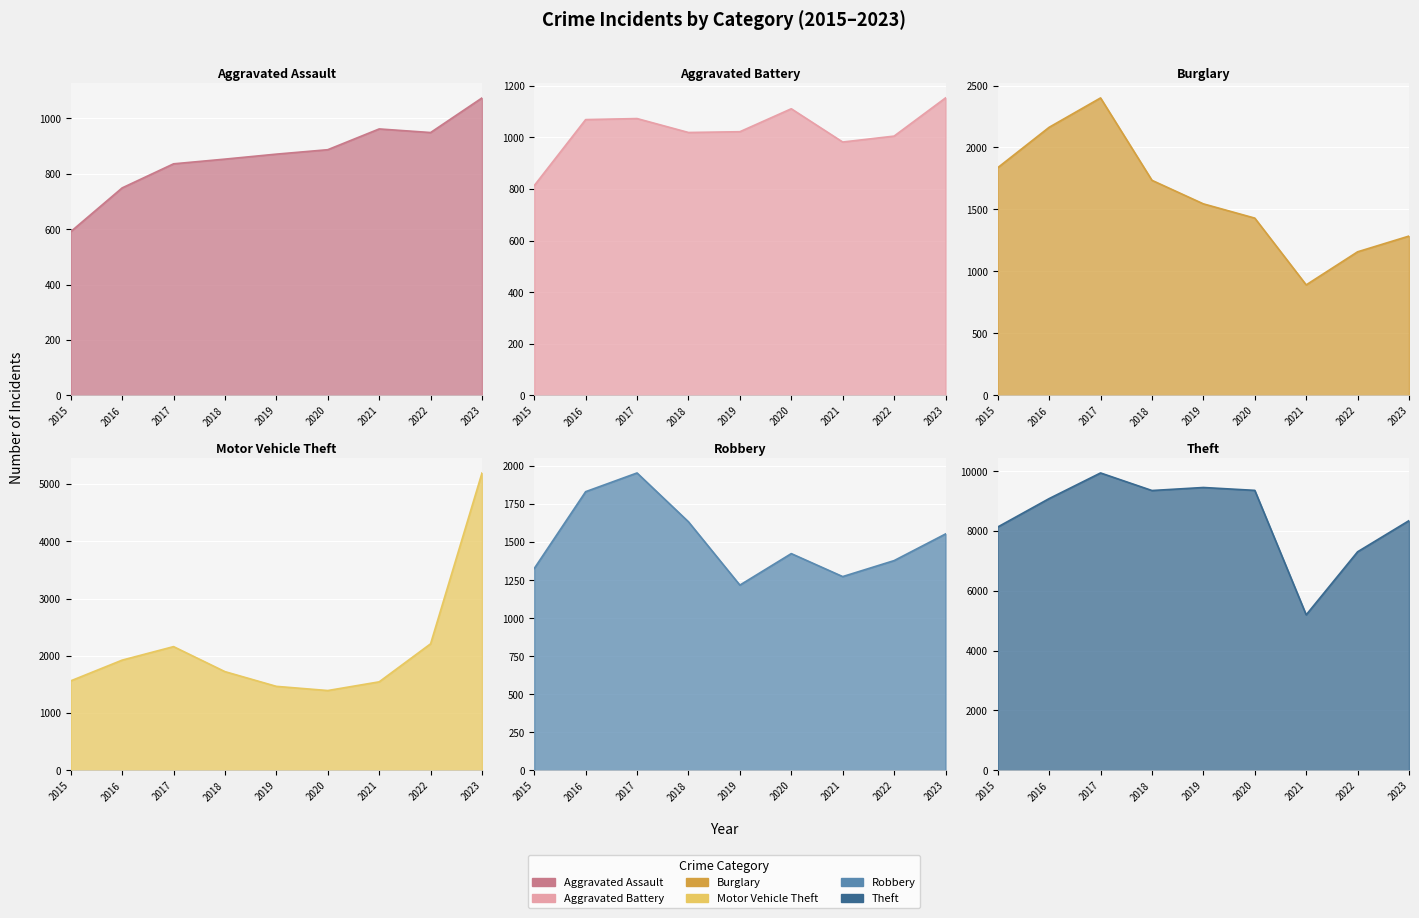

Which series has the largest total across all categories?

Theft